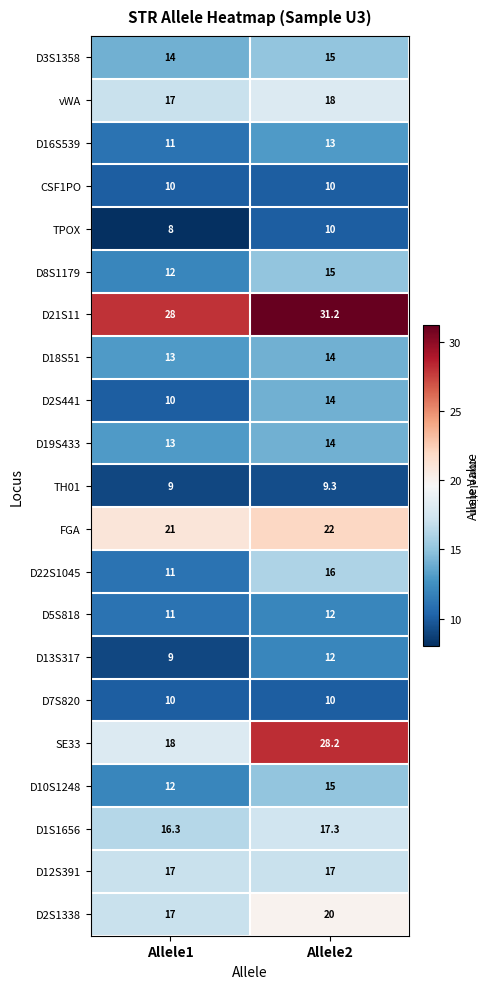

List the labels in order of vWA value, smallest first.

Allele1, Allele2